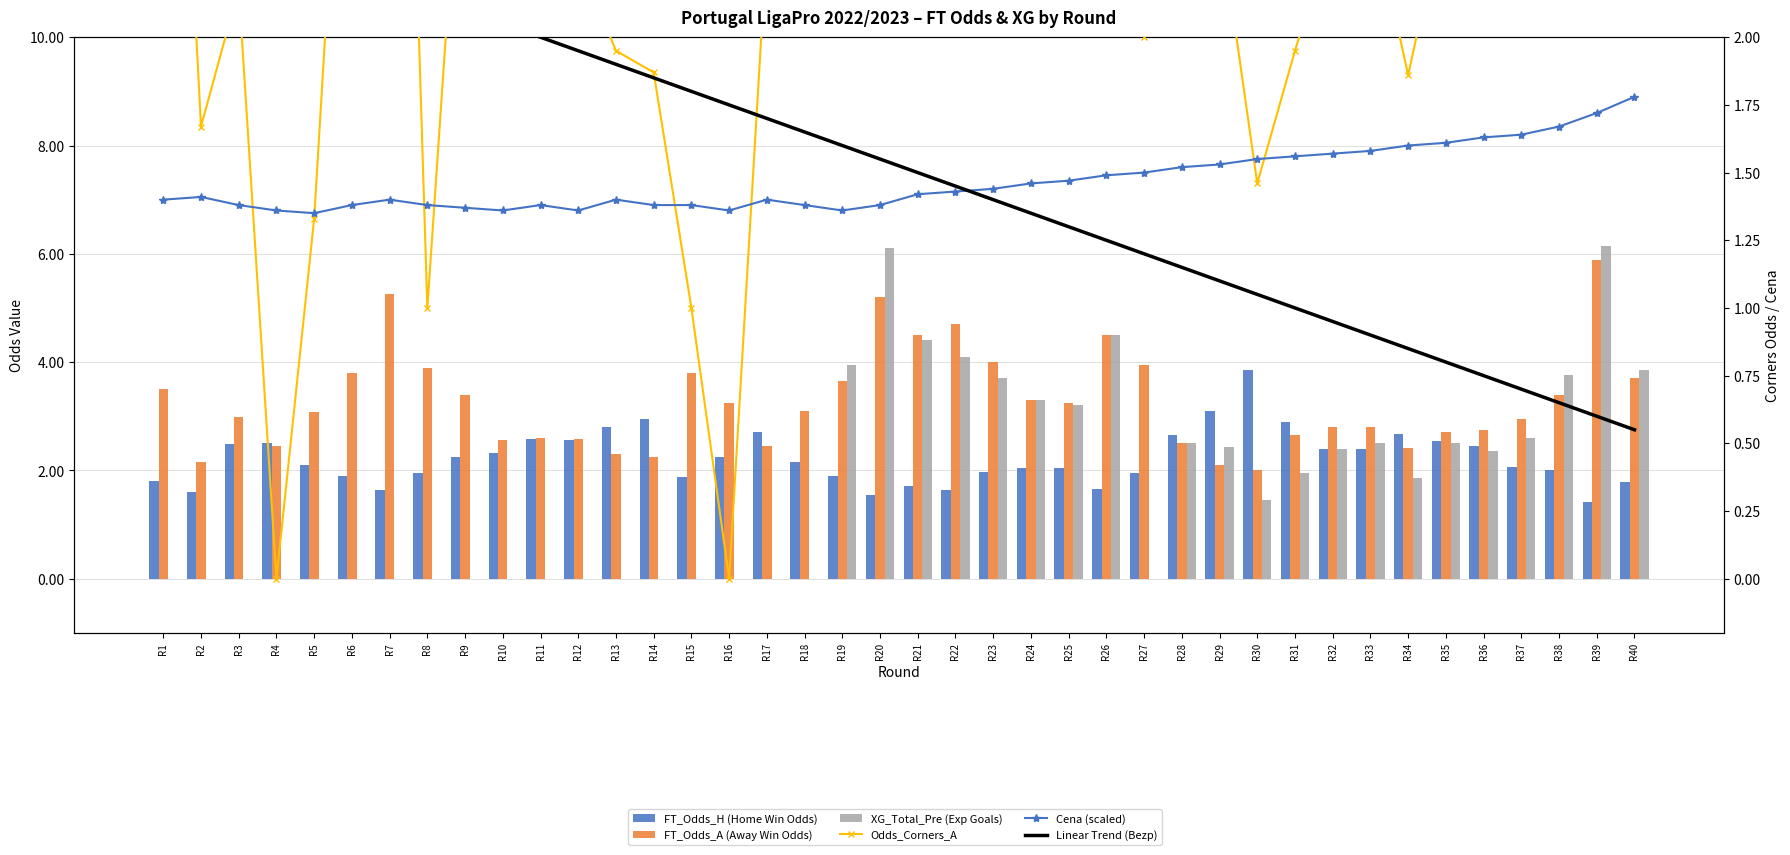

Which series has the widest spread of values?

XG_Total_Pre (Exp Goals)